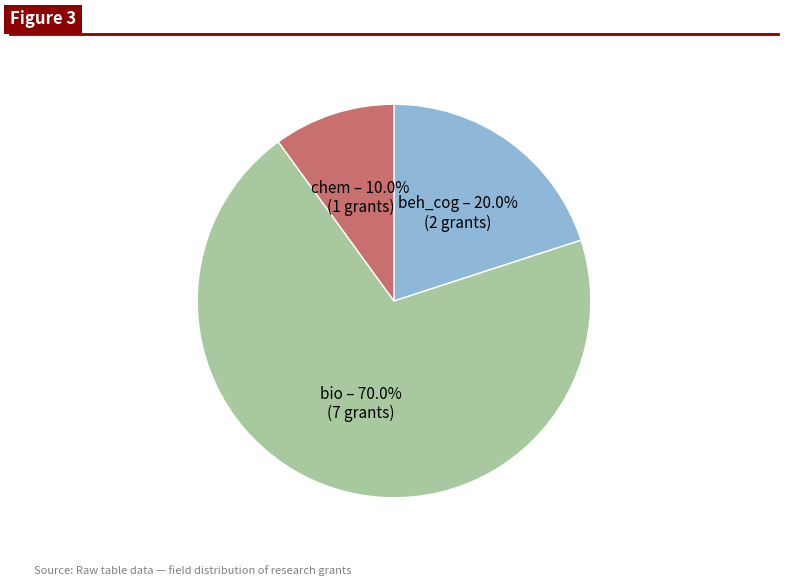

Which slice is the largest?

bio